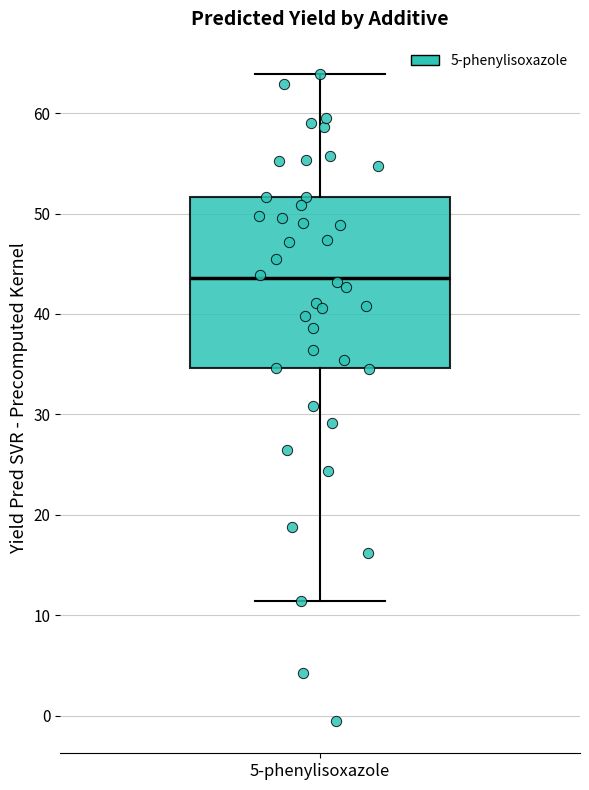

Read this box plot against the y-axis: the position of the median line, the range covered by the box, and the ends of both whiskers. The values are not printed on the chart, so give them approximately, as read against the axis.

median 44, box 35 to 52, whiskers 11 to 64